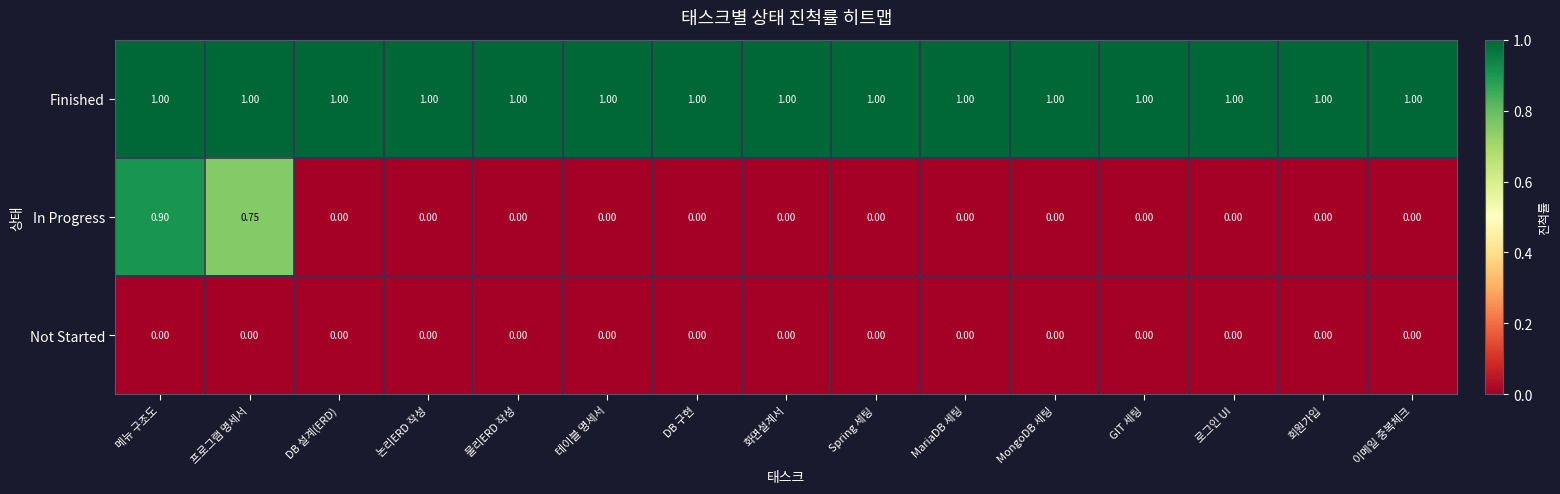

Rank the series by their maximum value, from highest to lowest.

Finished, In Progress, Not Started